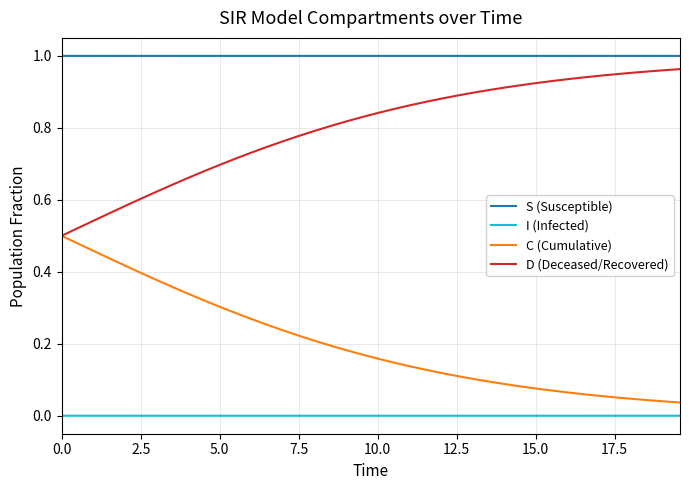

True or false: D (Deceased/Recovered) and I (Infected) intersect in this chart.

False